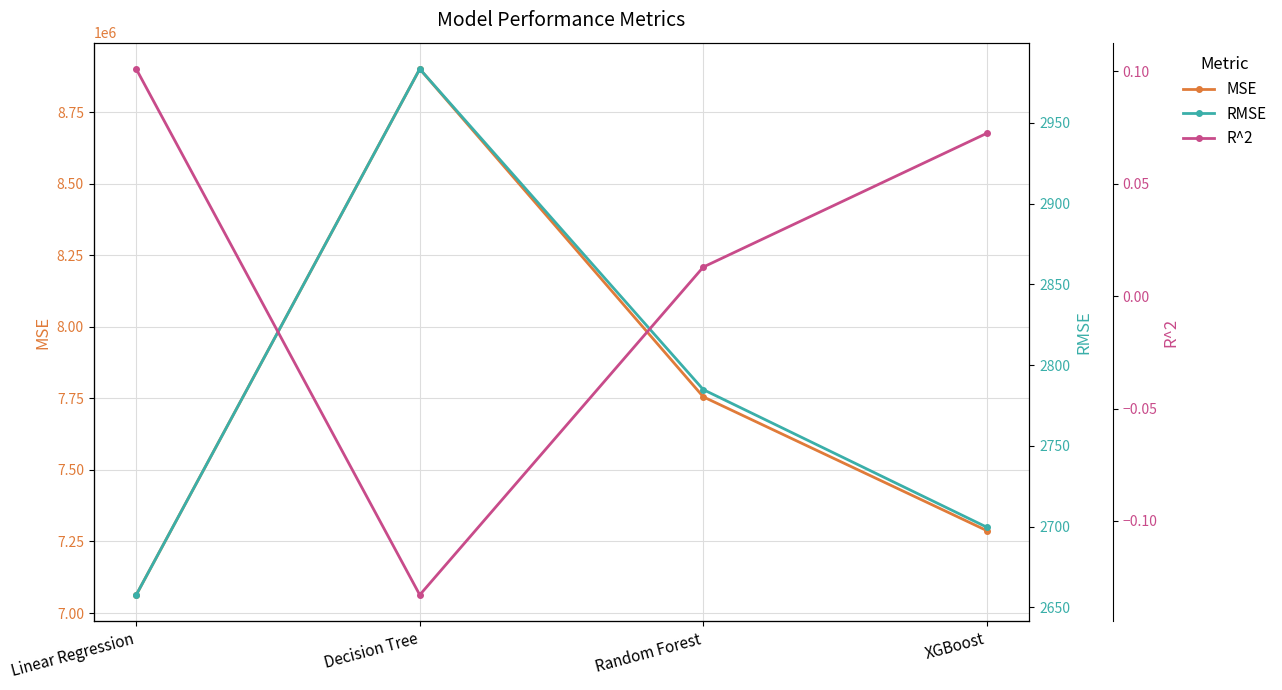

What is the difference between the R^2 values at Decision Tree and Random Forest?

0.1